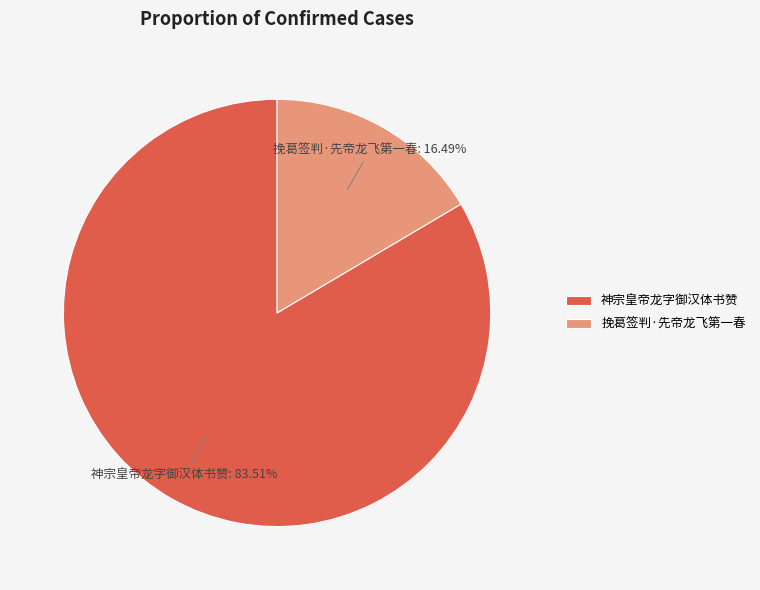

Is 神宗皇帝龙字御汉体书赞 the majority of the pie?

Yes